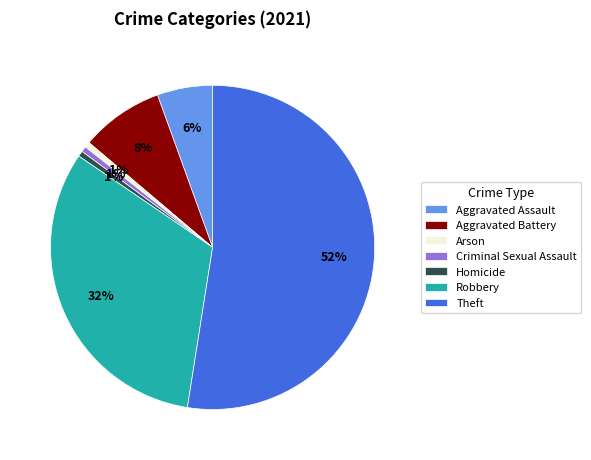

Combined, do Homicide and Robbery account for over 50%?

No